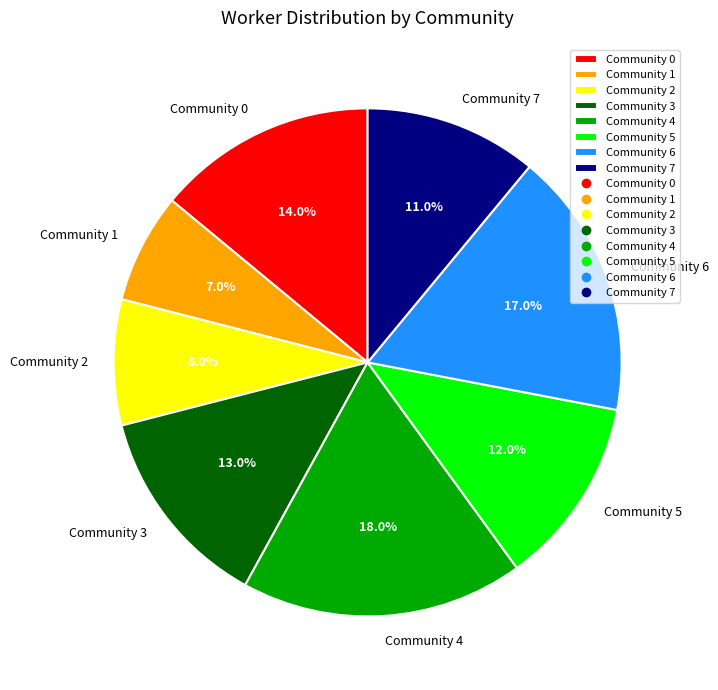

Is Community 7 the majority of the pie?

No